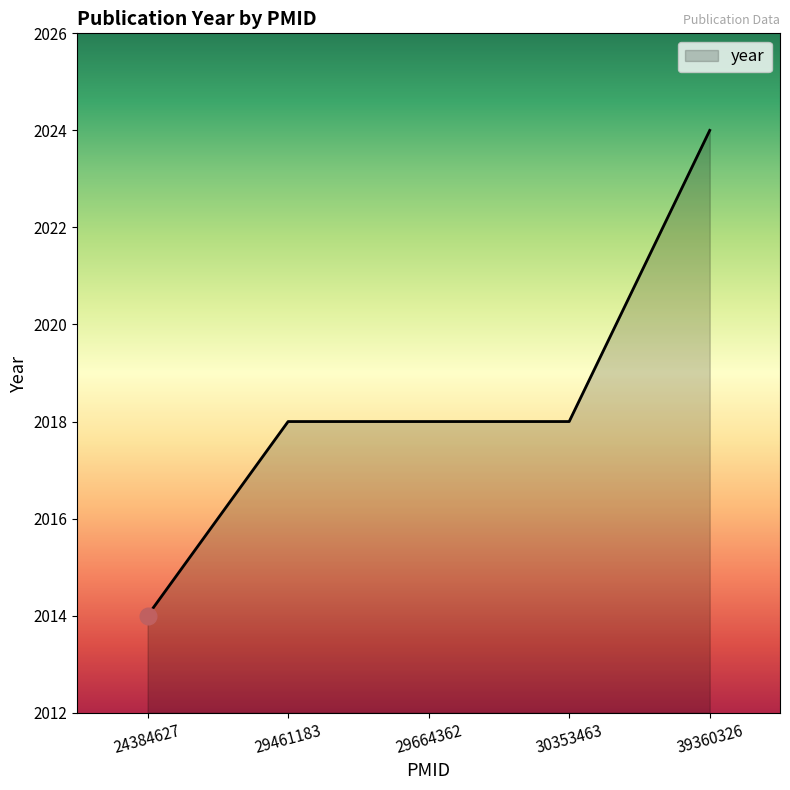

What is the greatest value displayed?

2024